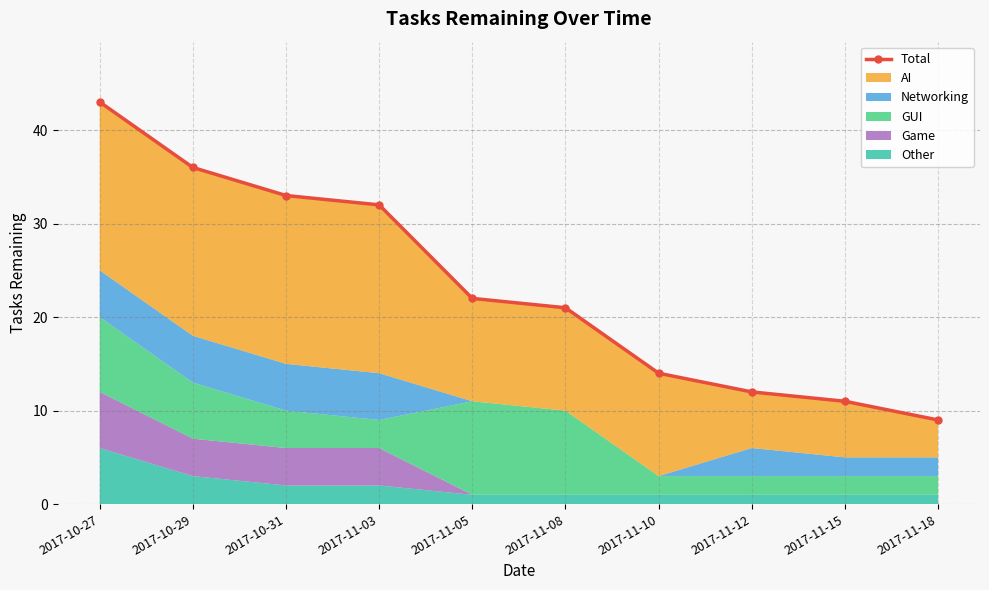

The value at 2017-11-08 is 21. True or false?

True